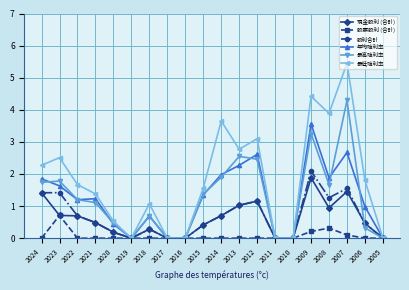

Which series has the largest range (max minus min)?

最低殖利率